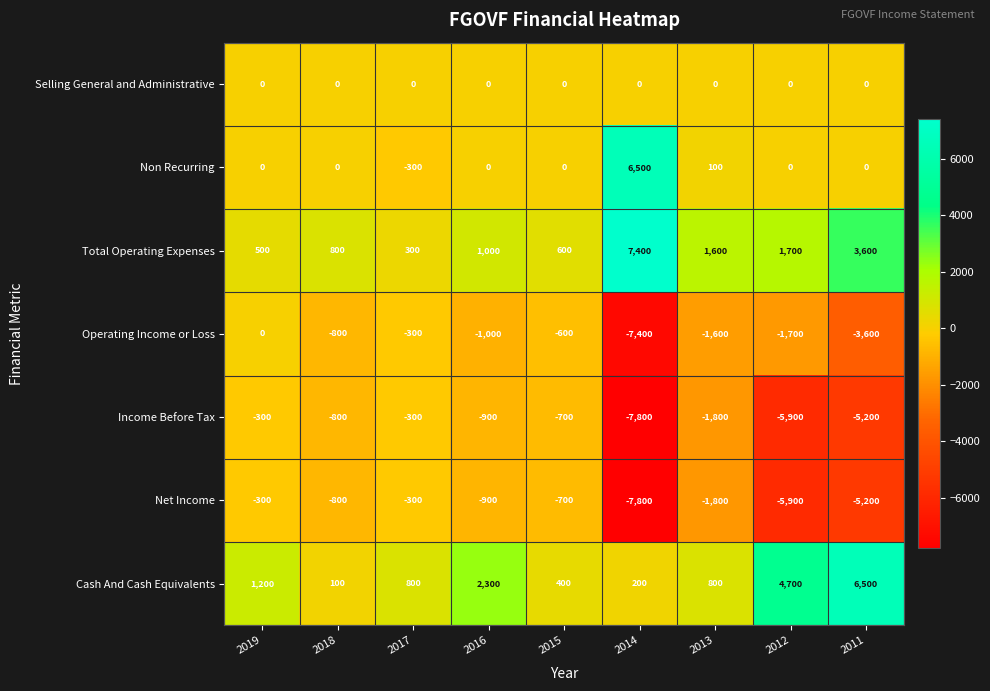

How many series are shown in this chart?

7